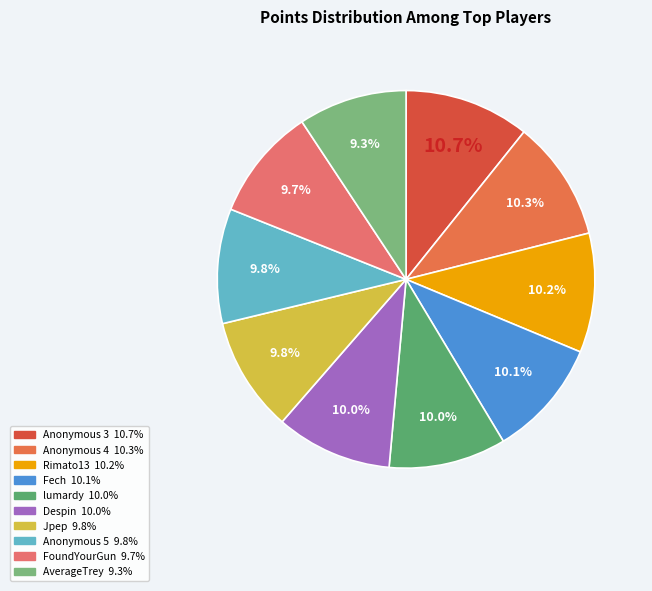

Which slice is the smallest?

AverageTrey